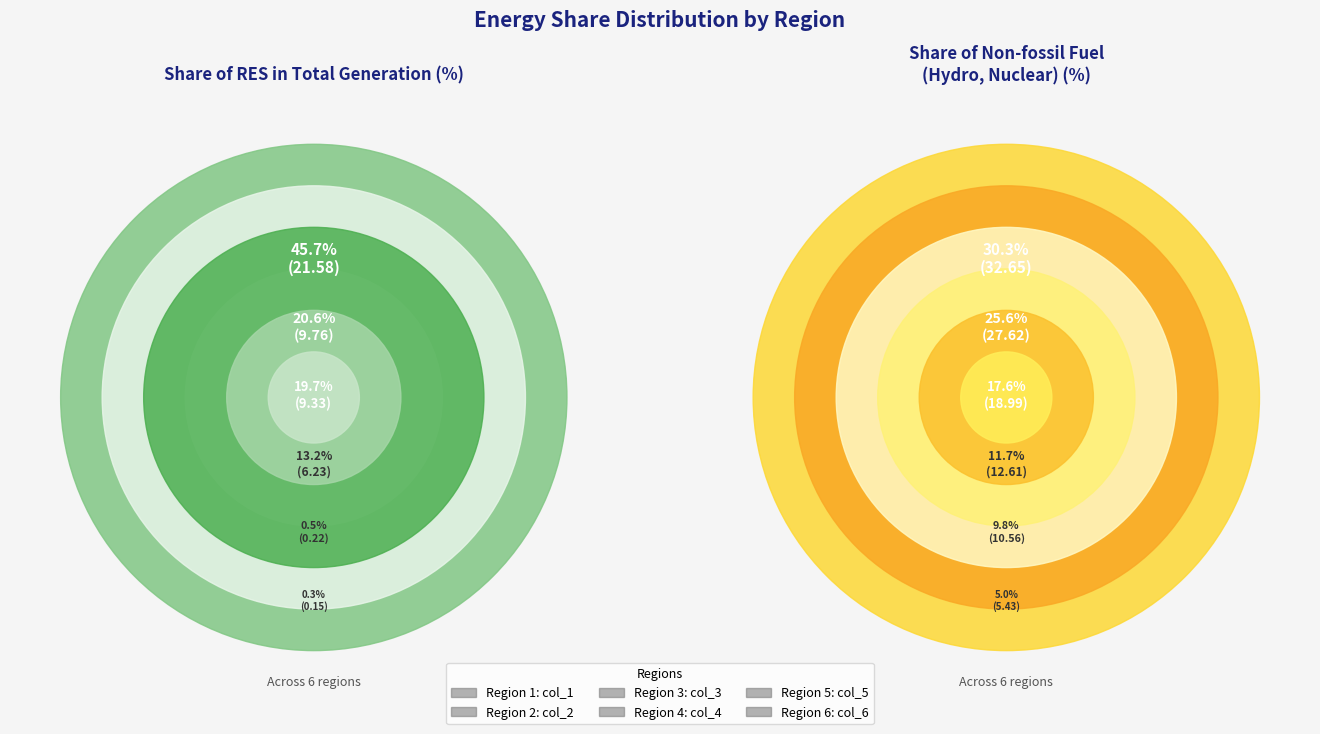

To the nearest percent, what is the combined percentage of col_2 and col_3?

59%